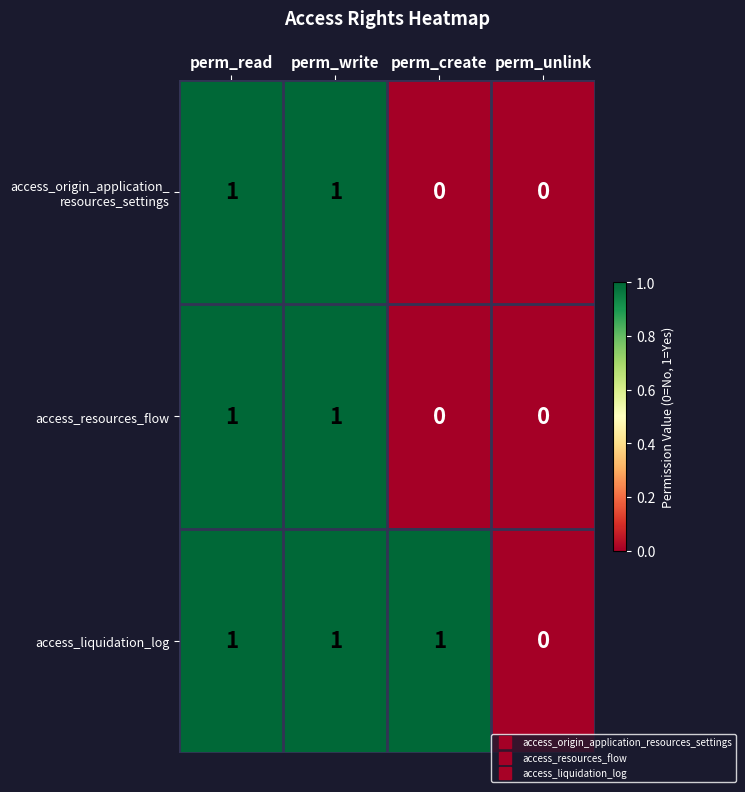

How many data points does each series have?

4